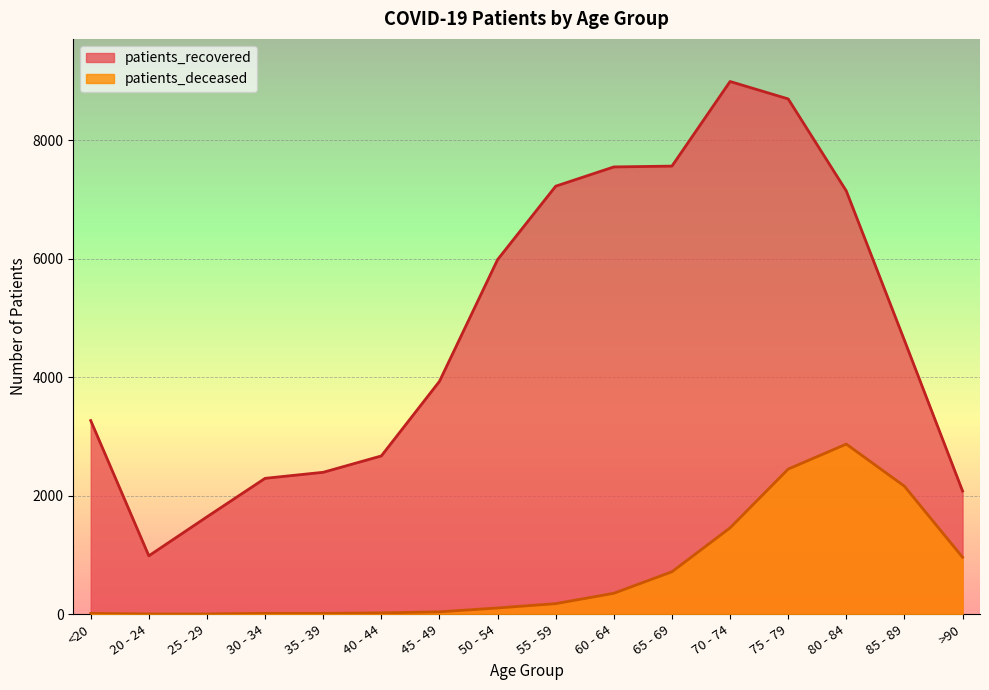

The patients_recovered series shows 1542 at 20 - 24. True or false?

False